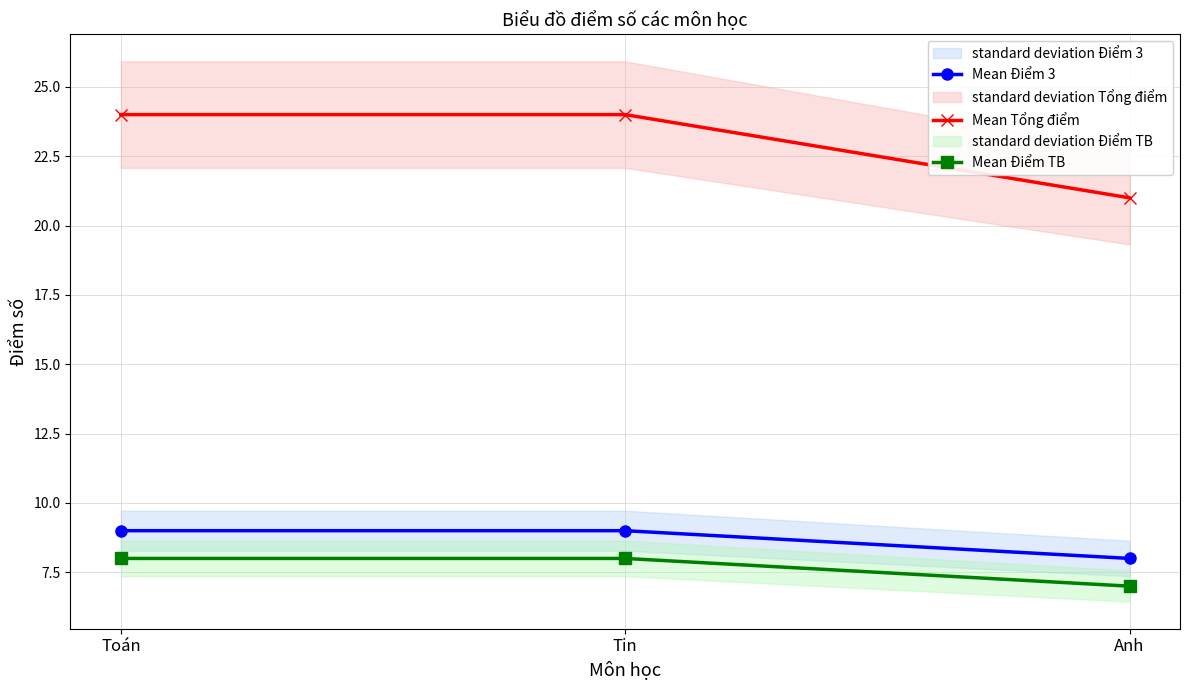

True or false: Mean Tổng điểm has a value of 38 at Anh.

False